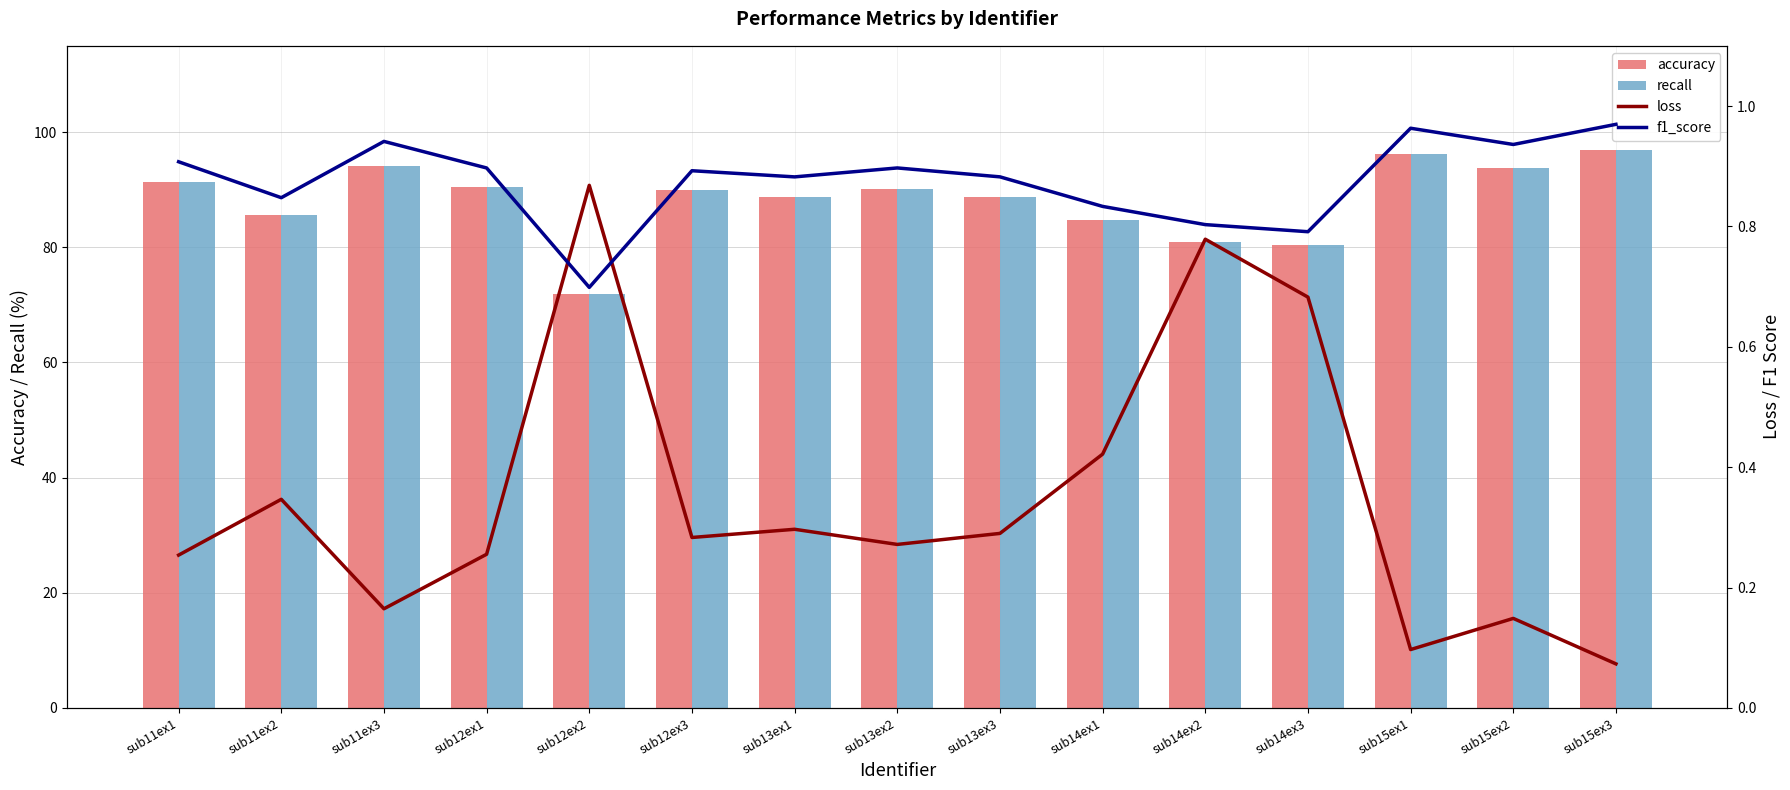

Count the number of categories in the chart.

15